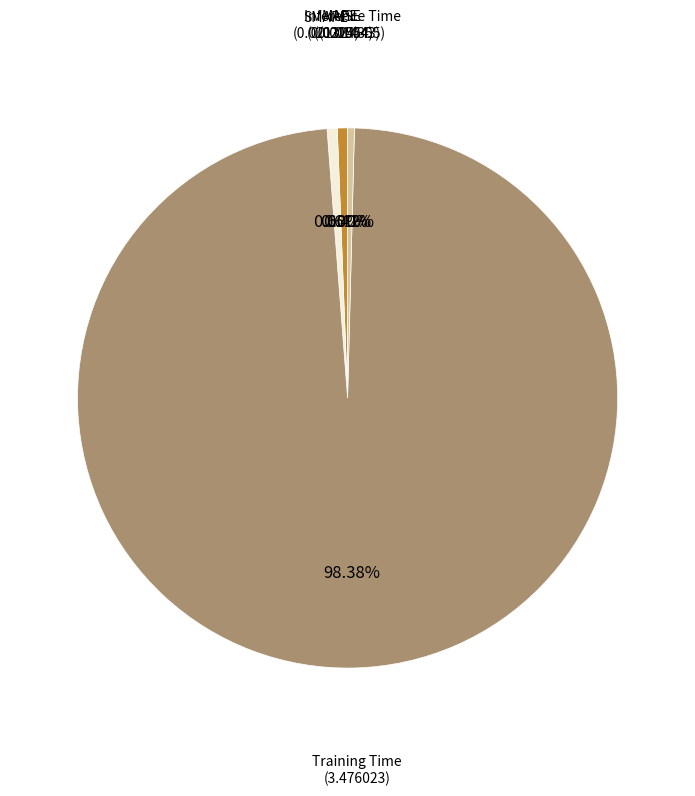

Is there a majority slice in this chart?

Yes